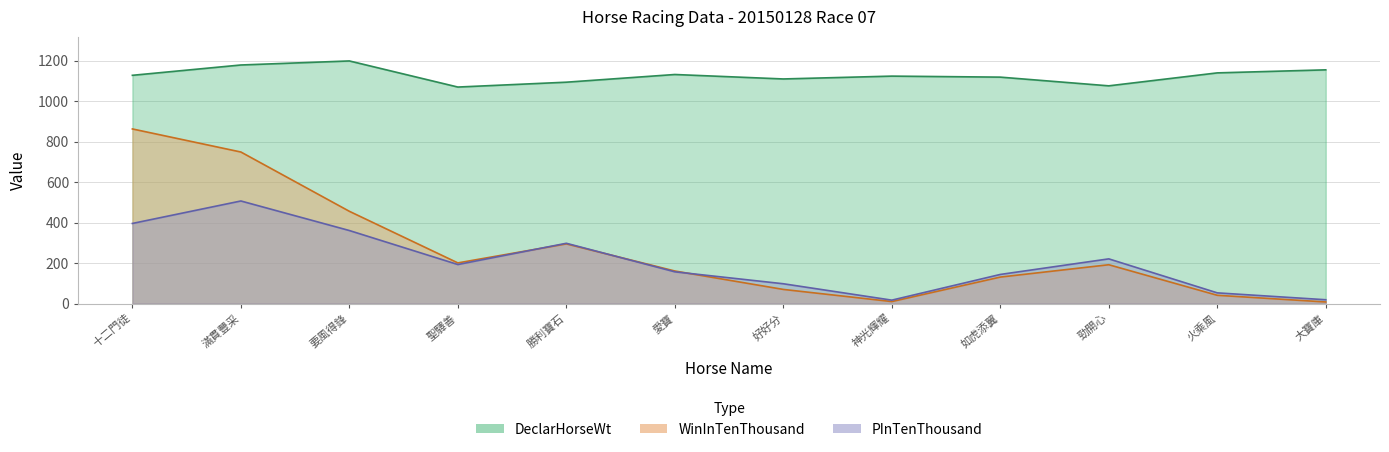

What is the difference between the maximum and minimum values in the WinInTenThousand series?

855